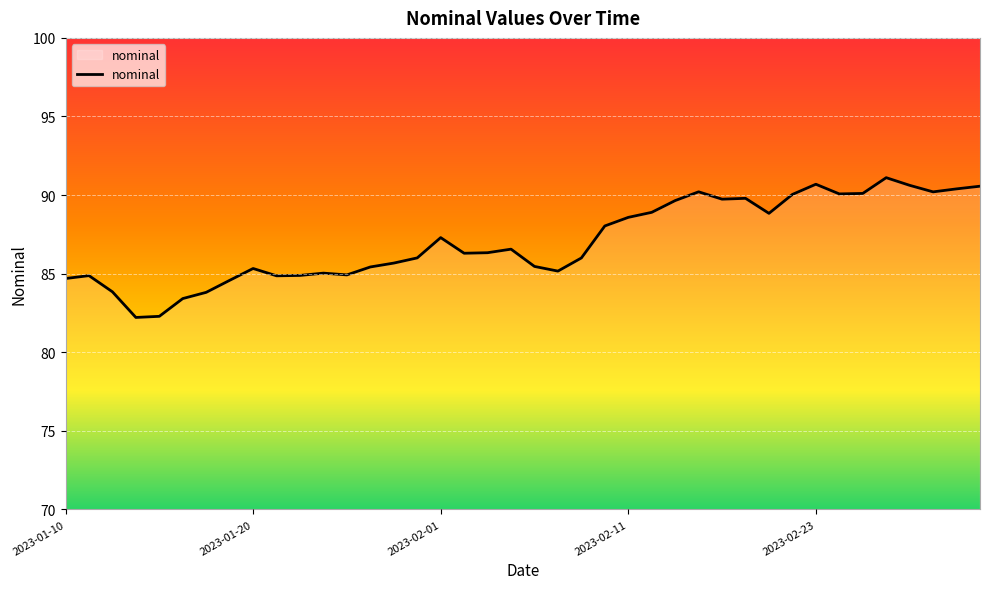

What is the minimum value shown in the chart?

82.2